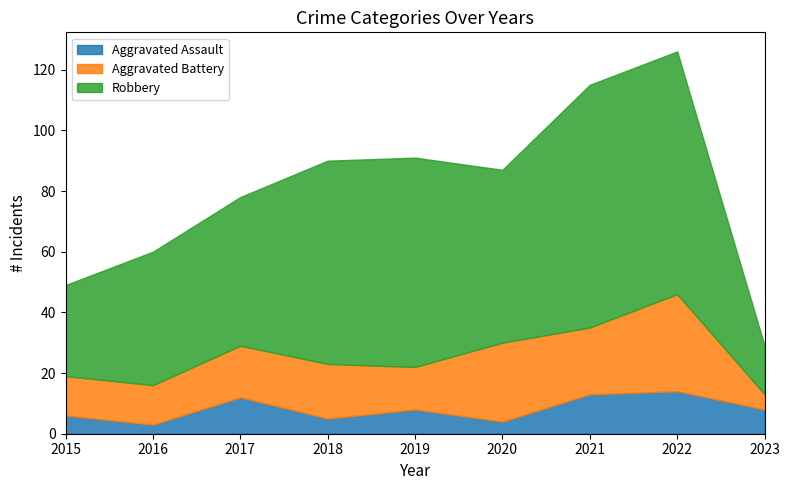

Rank the series at 2021 from lowest to highest value.

Aggravated Assault, Aggravated Battery, Robbery